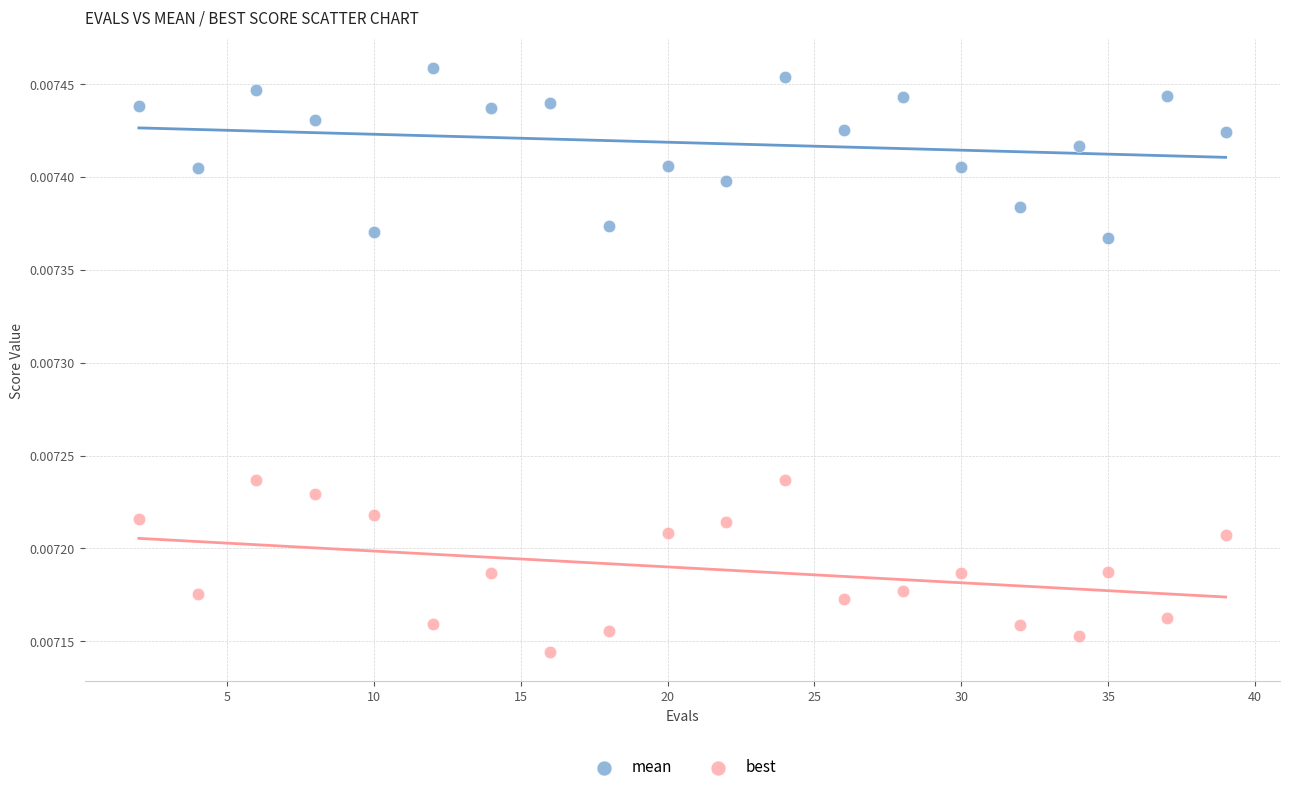

Which series reaches the maximum Y coordinate?

mean